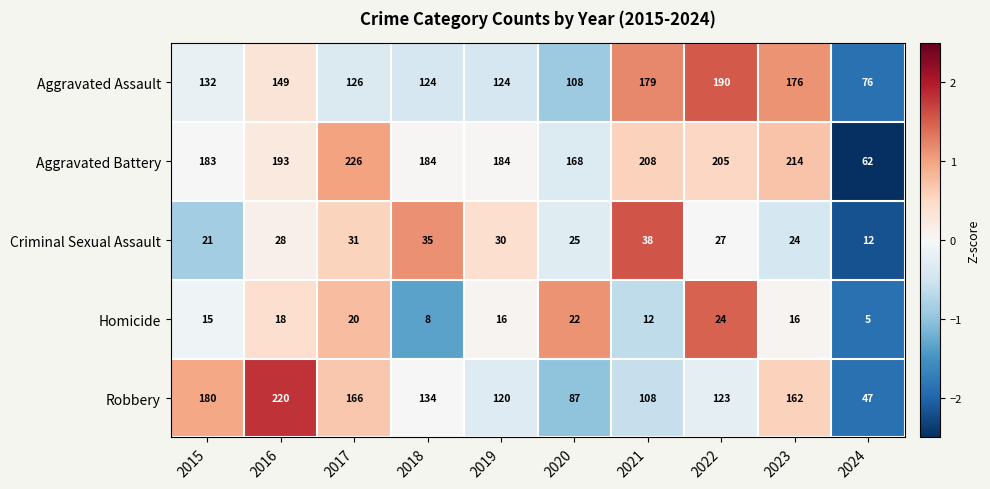

How many distinct data groups are displayed?

5